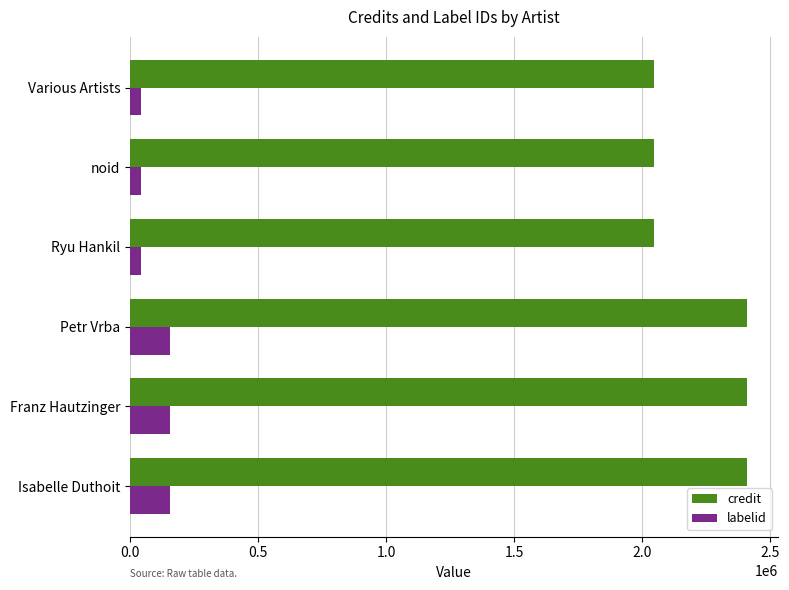

Which series has the widest spread of values?

credit